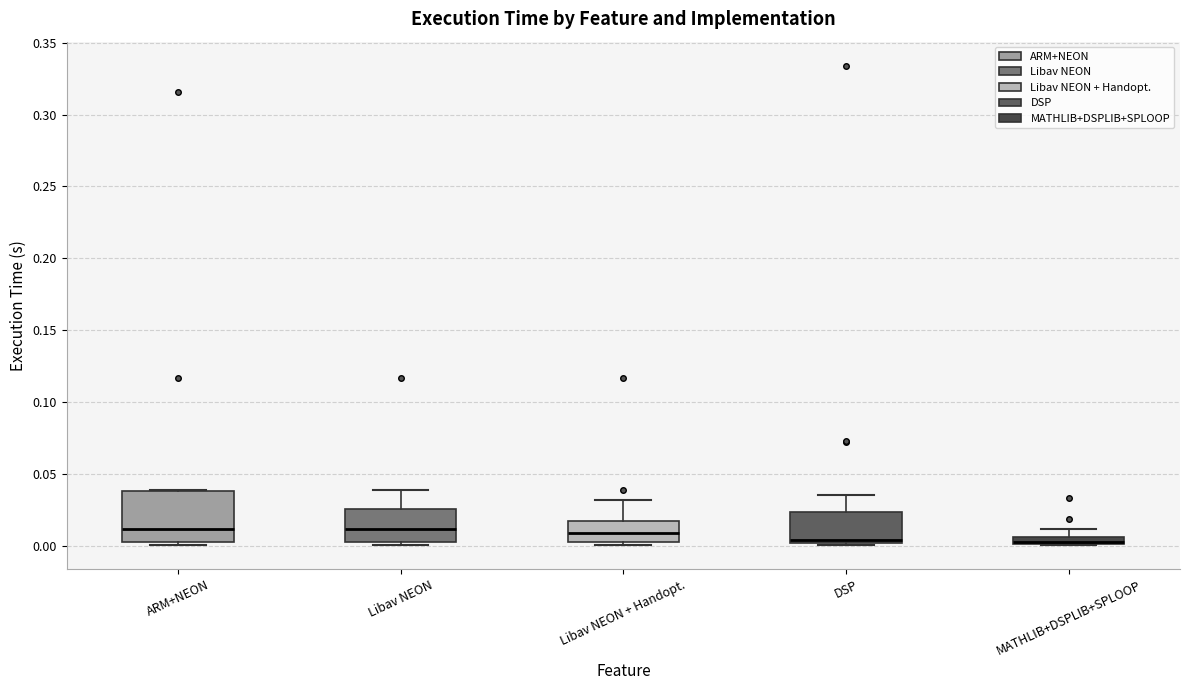

Comparing the boxes themselves (not the whiskers), which one is the tallest?

ARM+NEON